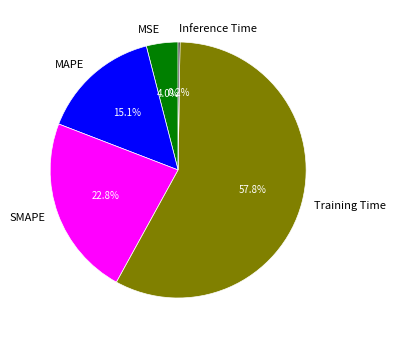

Combined, do MAPE and SMAPE account for over 50%?

No